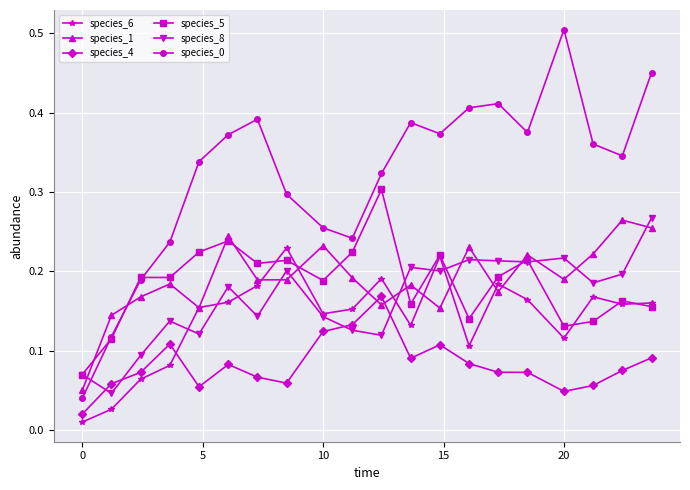

How many interior local valleys does the species_1 series have?

6